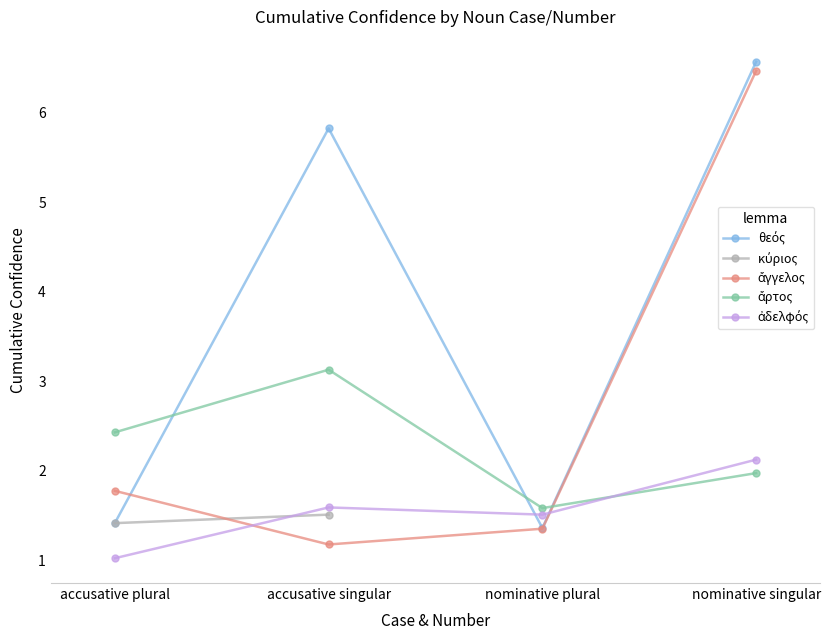

Between nominative singular and nominative plural, which is larger?

nominative singular